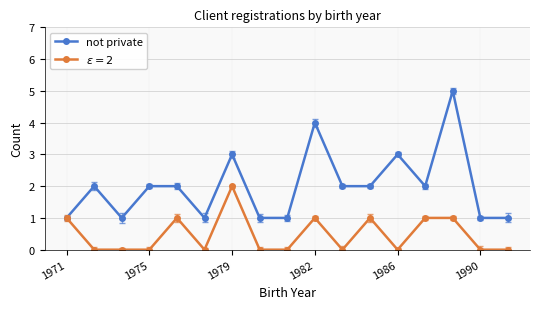

Reading left to right, list all the values displayed in this chart.

1	2	1	2	2	1	3	1	1	4	2	2	3	2	5	1	1